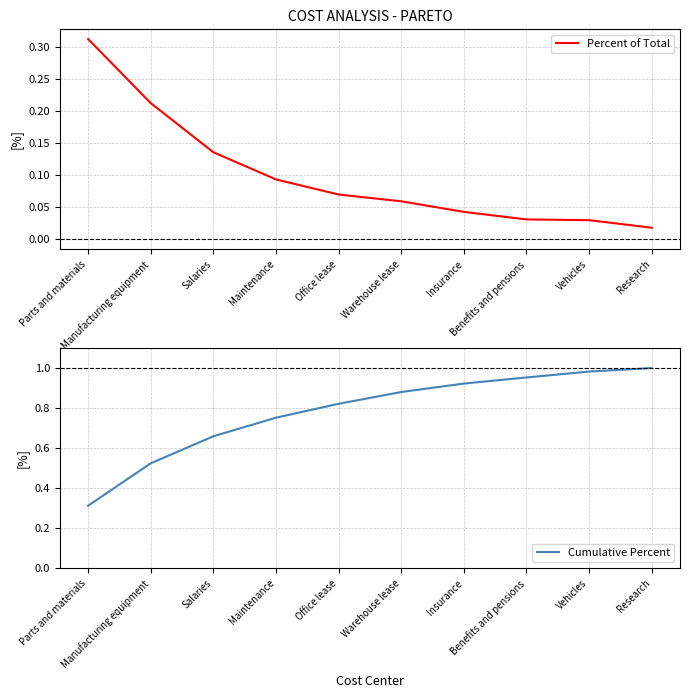

What are all the series names shown in the legend?

Percent of Total, Cumulative Percent